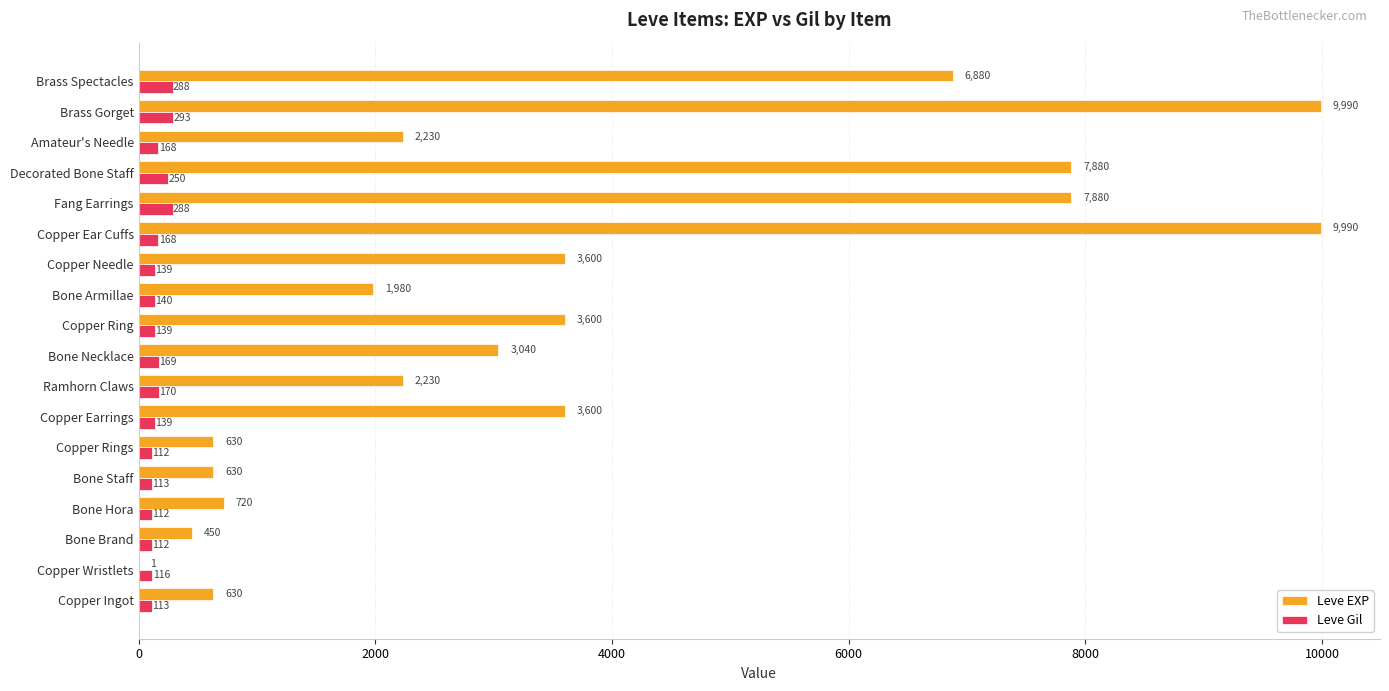

The value of Leve EXP at Bone Brand is 450. True or false?

True